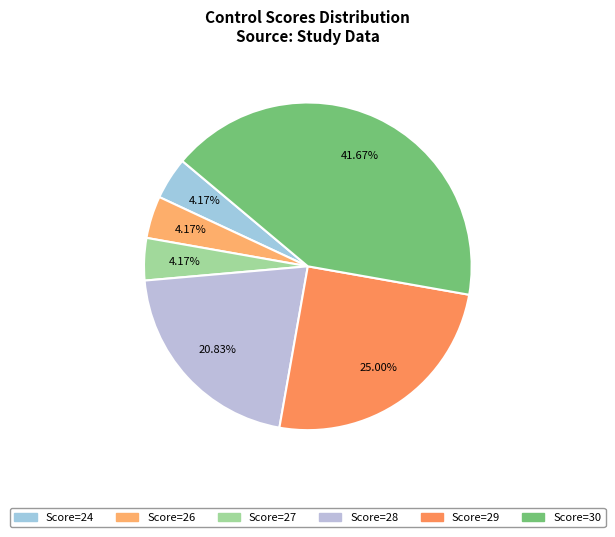

Count the number of slices in the pie.

6